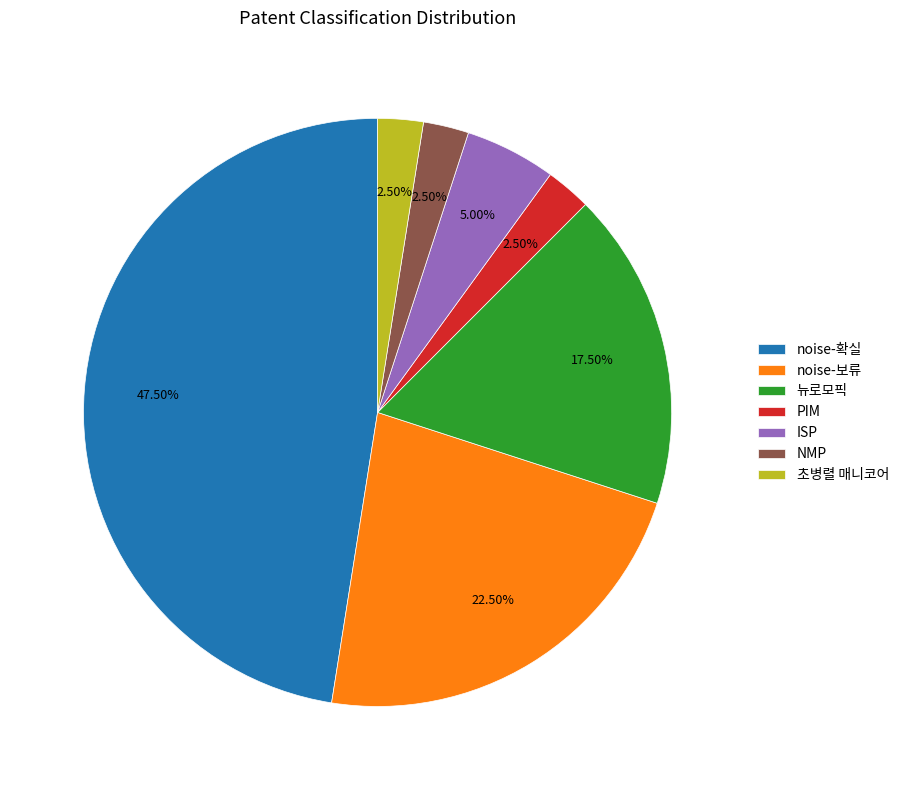

Which has a higher value, PIM or noise-보류?

noise-보류